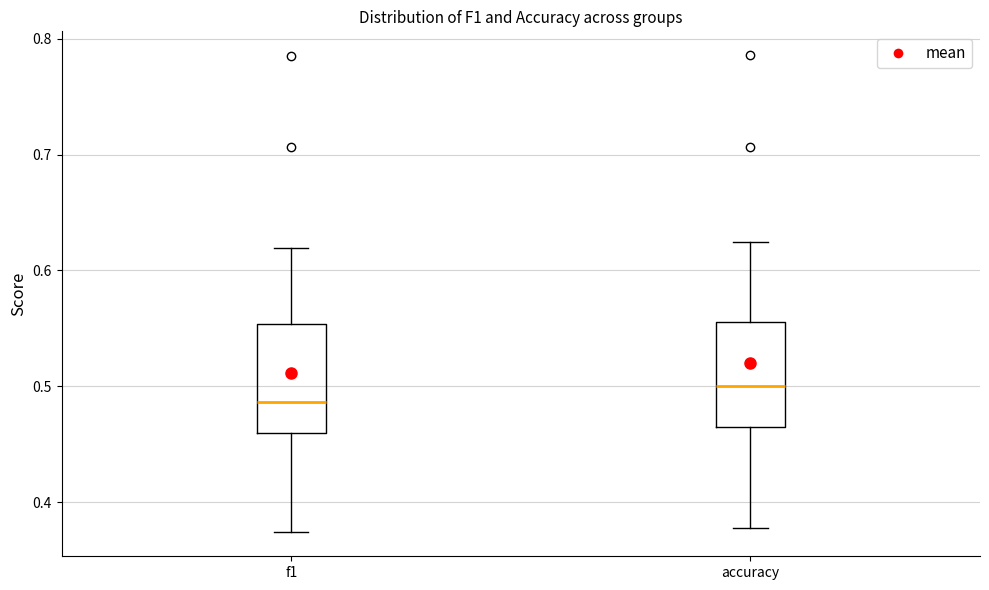

Where is the lower edge of the box for f1 on the y-axis? The values are not printed on the chart, so give them approximately, as read against the axis.

0.46